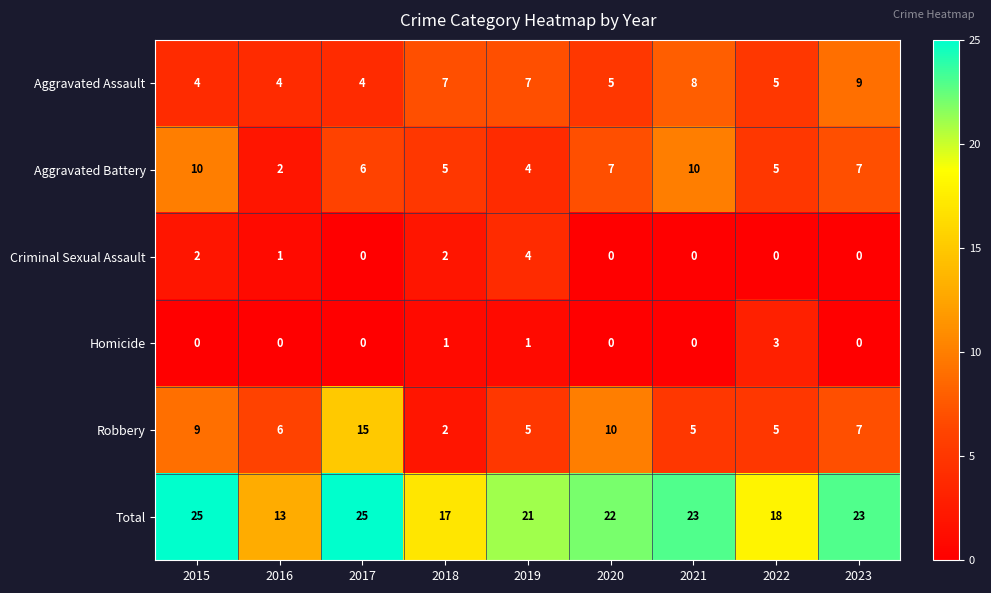

Count the Homicide values in the range 0 to 1.

8